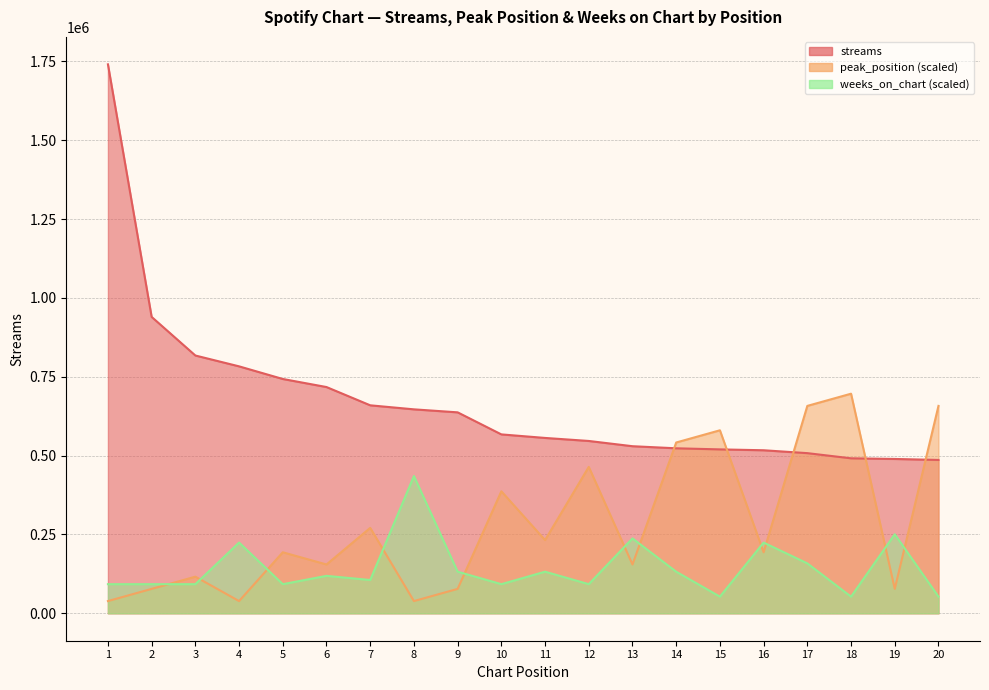

Where is weeks_on_chart nearest to the value 243998?

13